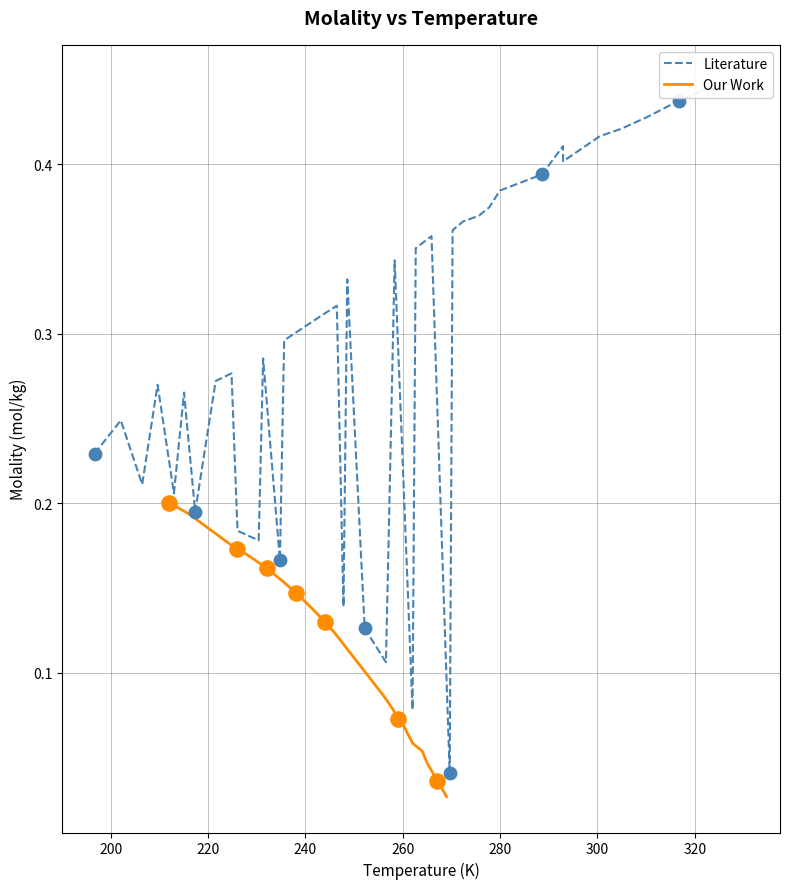

What are all the series names shown in the legend?

Literature, Our Work